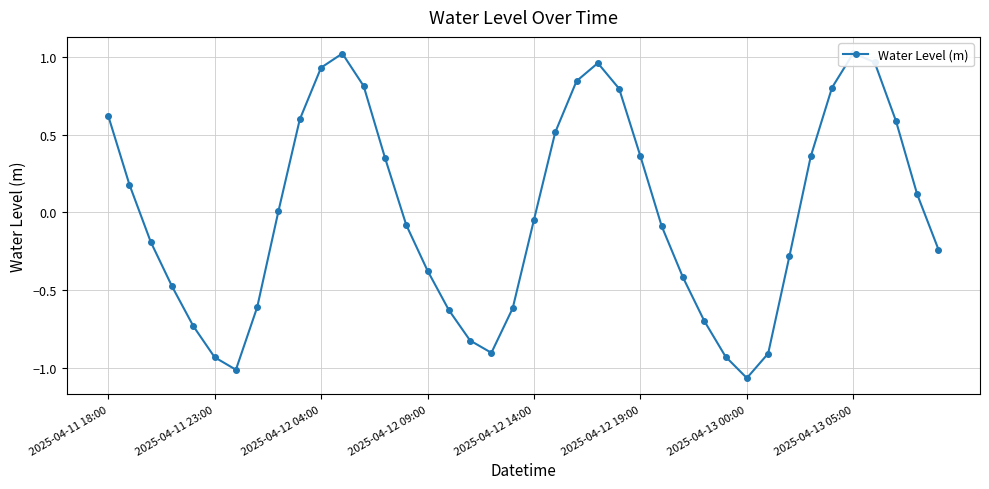

Rank the categories by value from highest to lowest.

35, 11, 36, 23, 10, 22, 12, 34, 24, 2025-04-11 18:00, 9, 37, 21, 25, 33, 13, 2025-04-11 23:00, 38, 8, 20, 14, 26, 2025-04-12 04:00, 39, 32, 15, 27, 2025-04-12 09:00, 2025-04-13 05:00, 19, 16, 28, 2025-04-12 14:00, 17, 18, 31, 29, 2025-04-12 19:00, 2025-04-13 00:00, 30